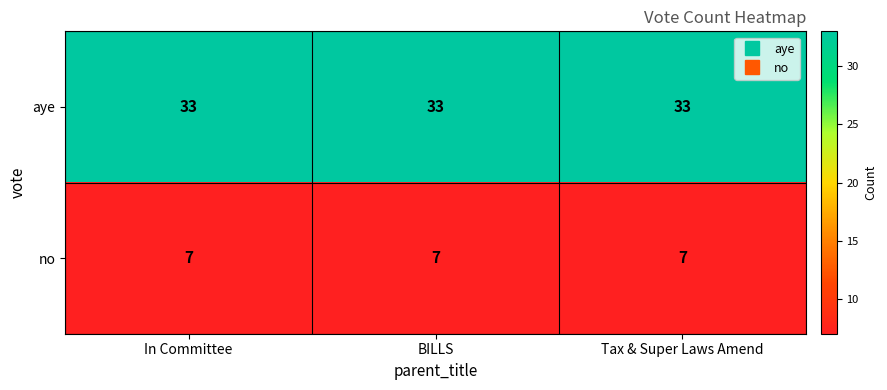

Is it true that no equals 11 at BILLS?

False